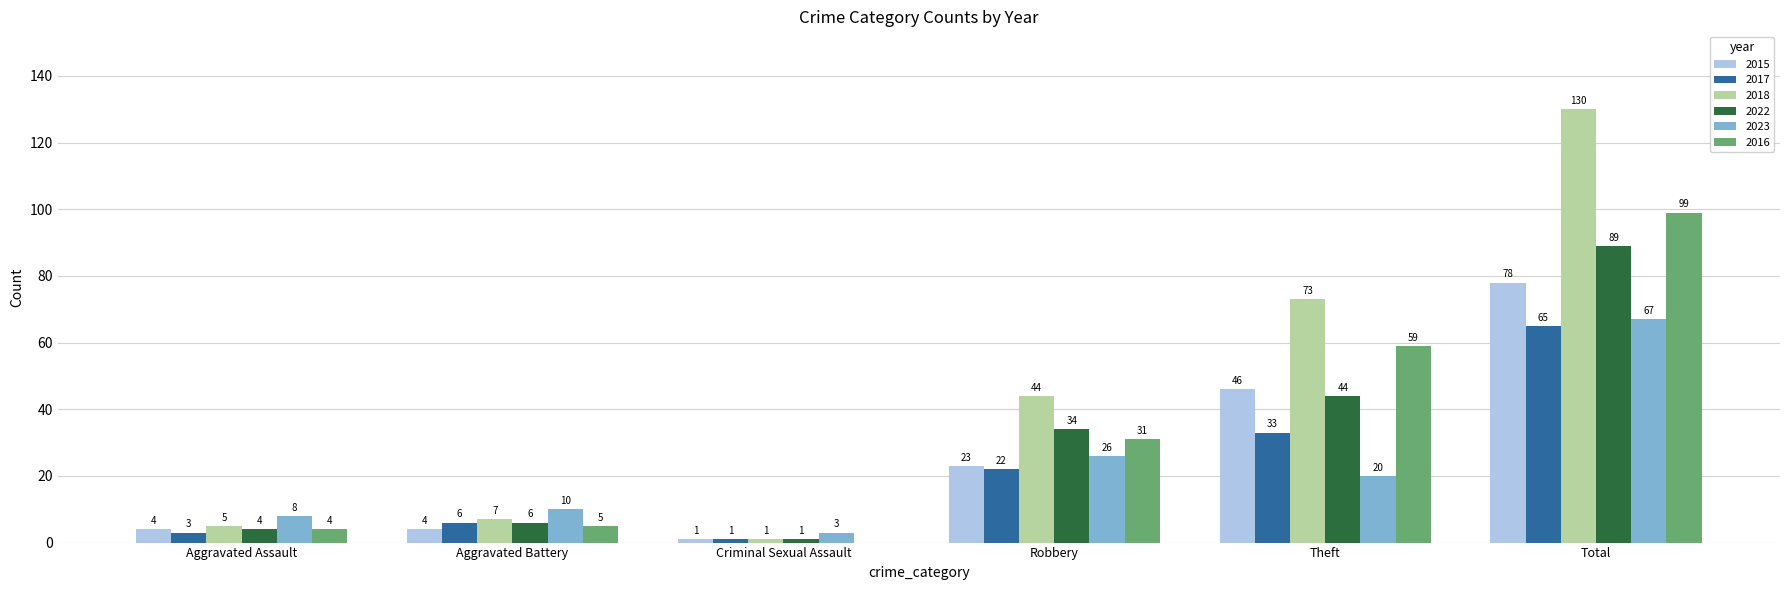

What are all the series names shown in the legend?

2015, 2017, 2018, 2022, 2023, 2016